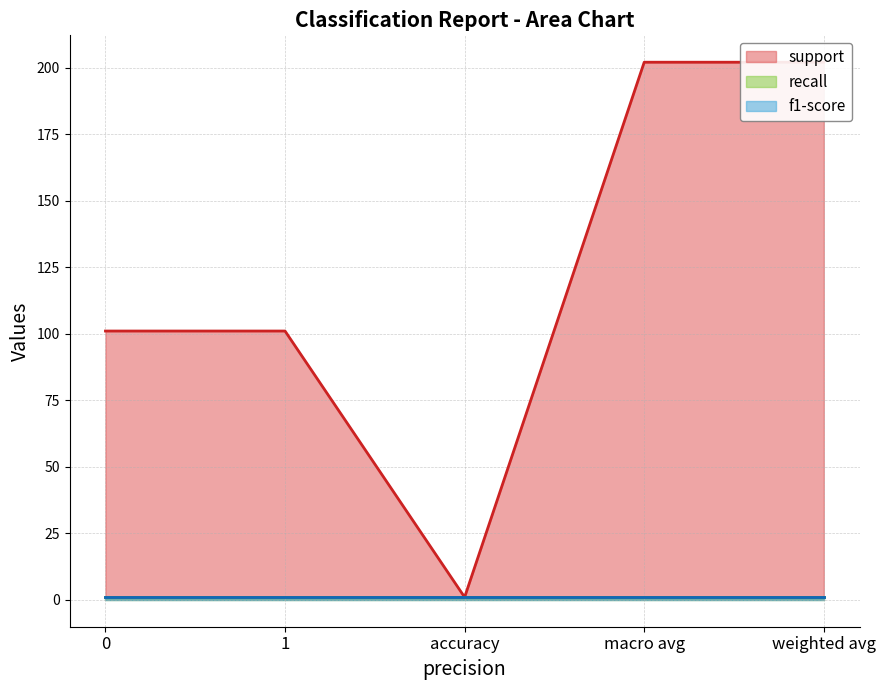

True or false: recall line has more than 1 points higher than both neighbors.

False